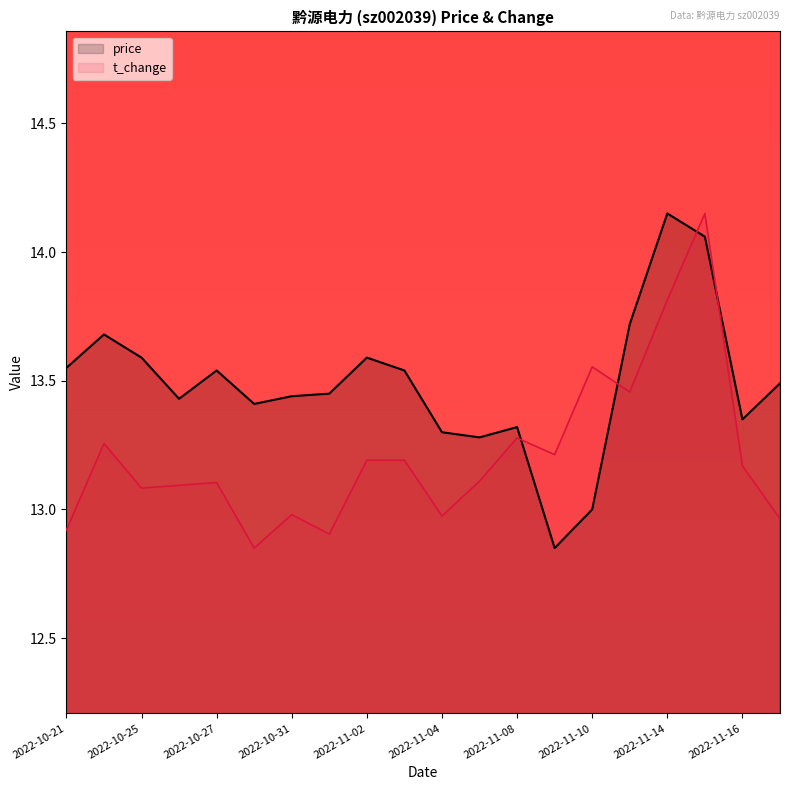

Rank the series by their average value, from lowest to highest.

t_change, price